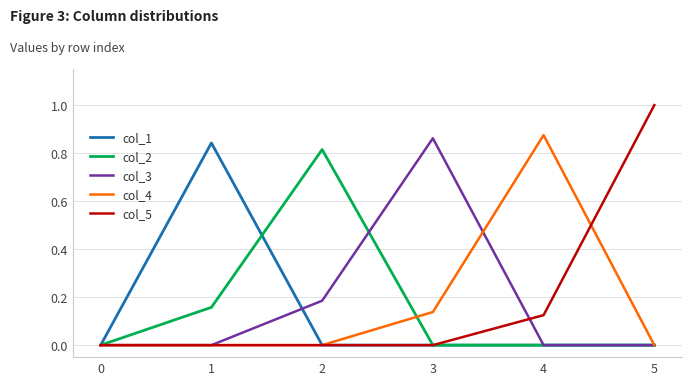

What is the maximum value shown in the chart?

1.0